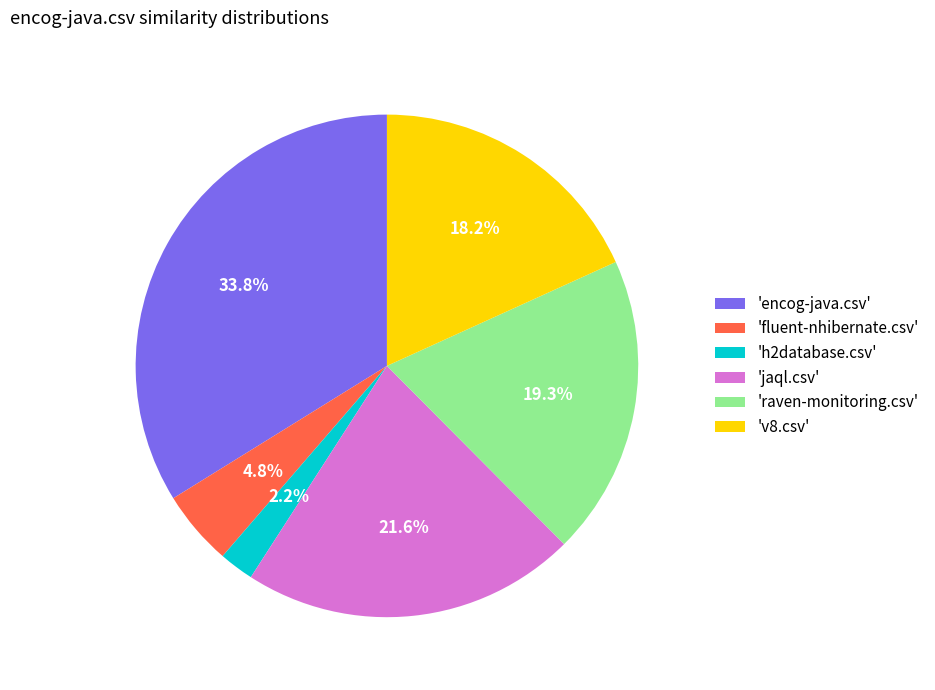

Between 'h2database.csv' and 'fluent-nhibernate.csv', which is larger?

'fluent-nhibernate.csv'